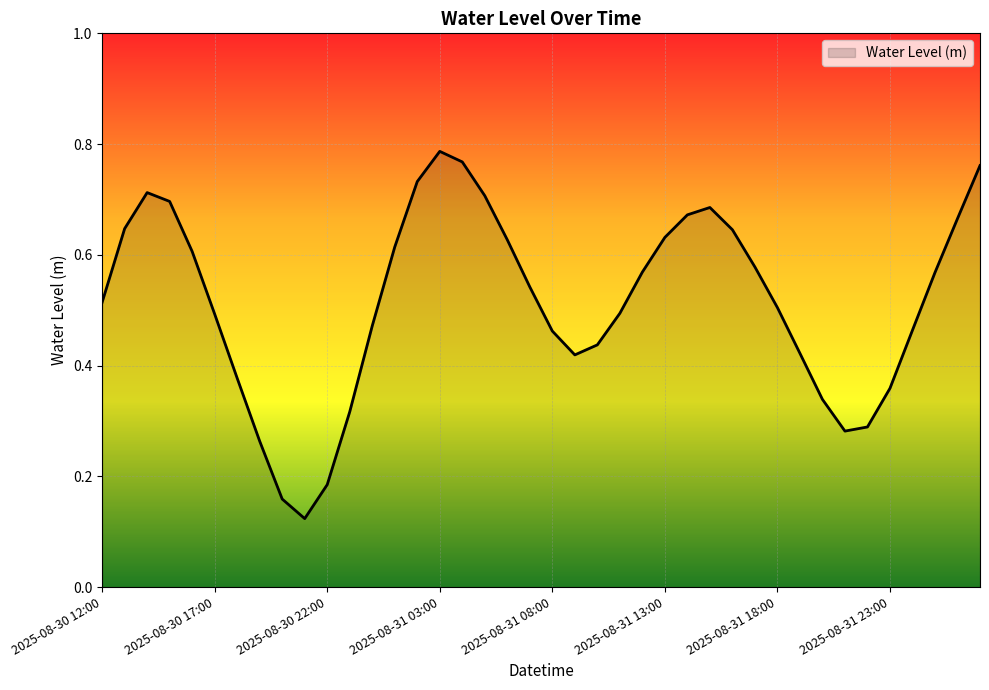

Rank the categories by value from lowest to highest.

2025-08-30 21:00, 2025-08-30 20:00, 2025-08-30 22:00, 2025-08-30 19:00, 2025-08-31 21:00, 2025-08-31 22:00, 2025-08-30 23:00, 2025-08-31 20:00, 2025-08-31 23:00, 2025-08-30 18:00, 2025-08-31 09:00, 2025-08-31 19:00, 2025-08-31 10:00, 2025-08-31 08:00, 2025-09-01 00:00, 2025-08-31 00:00, 2025-08-30 17:00, 2025-08-31 11:00, 2025-08-31 18:00, 2025-08-30 12:00, 2025-08-31 07:00, 2025-09-01 01:00, 2025-08-31 12:00, 2025-08-31 17:00, 2025-08-30 16:00, 2025-08-31 01:00, 2025-08-31 06:00, 2025-08-31 13:00, 2025-08-31 16:00, 2025-08-30 13:00, 2025-09-01 02:00, 2025-08-31 14:00, 2025-08-31 15:00, 2025-08-30 15:00, 2025-08-31 05:00, 2025-08-30 14:00, 2025-08-31 02:00, 2025-09-01 03:00, 2025-08-31 04:00, 2025-08-31 03:00